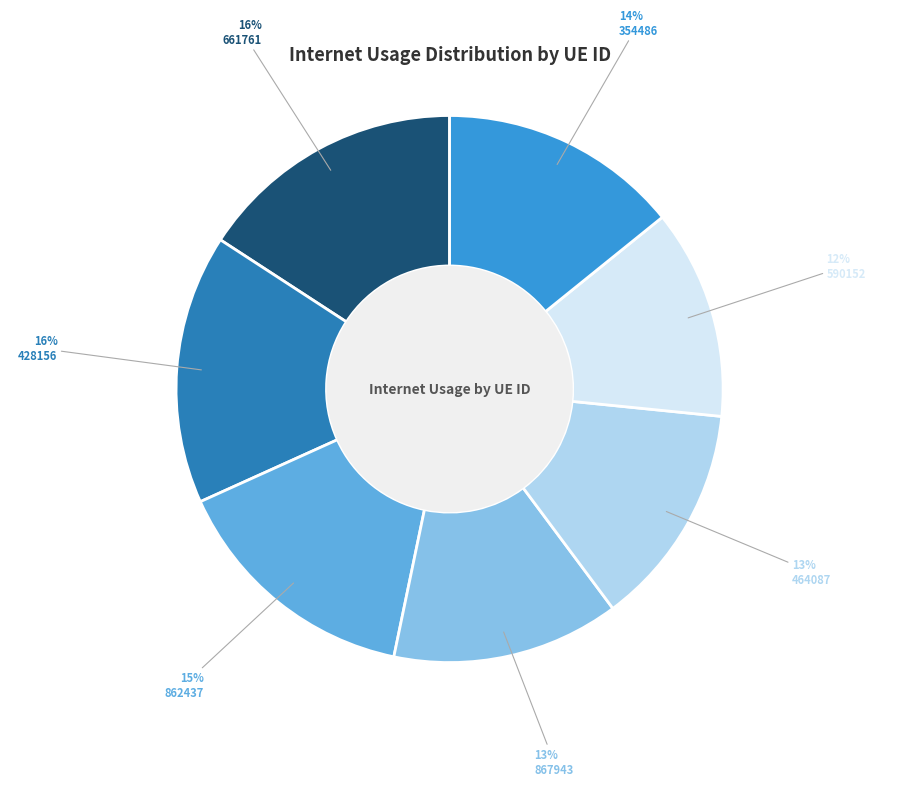

True or false: 428156 accounts for 16% of the total.

True